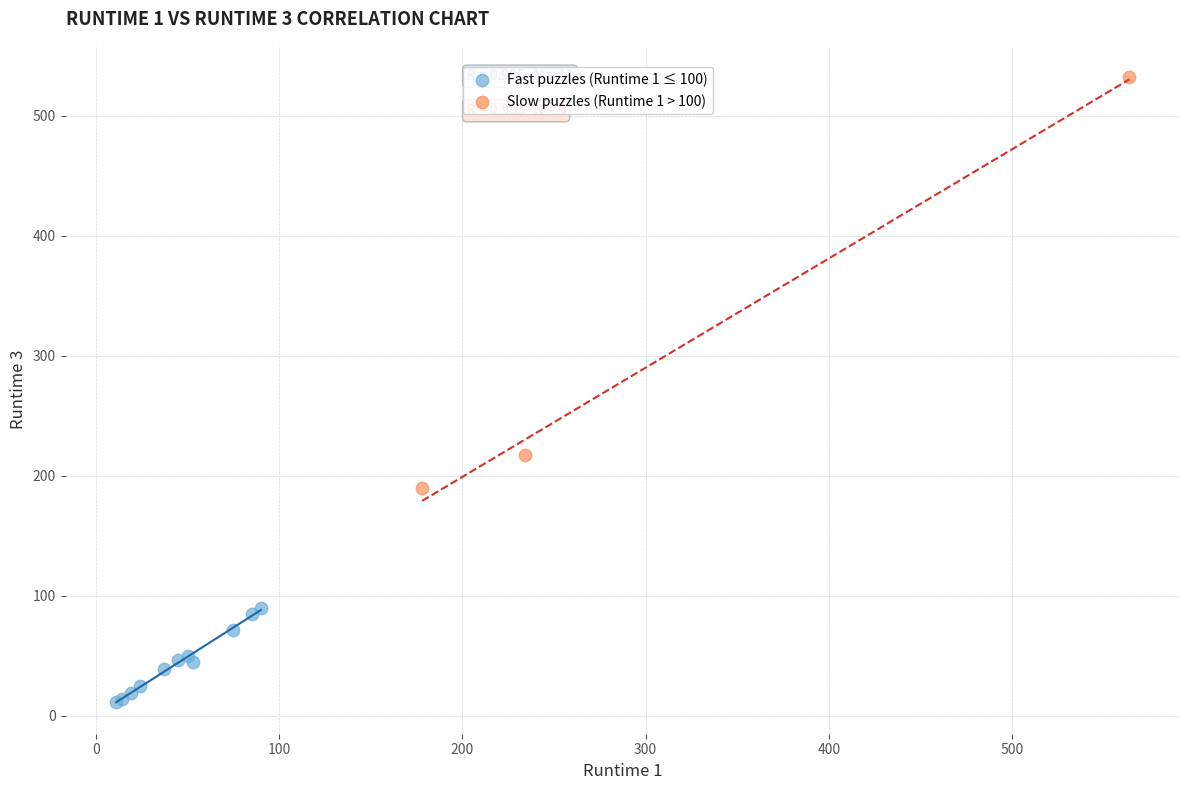

What are all the series names shown in the legend?

Fast puzzles (Runtime 1 ≤ 100), Slow puzzles (Runtime 1 > 100)